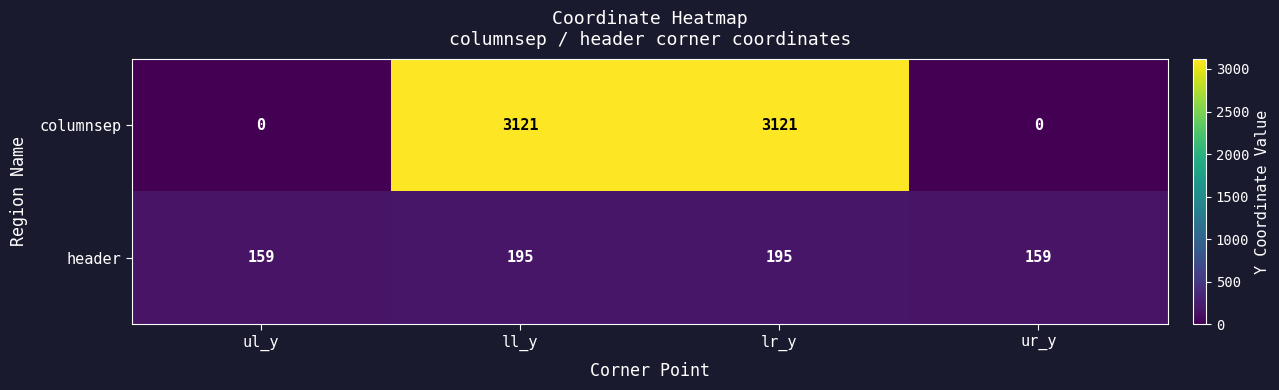

Reading left to right, list all the values displayed in this chart.

columnsep: 0	3121	3121	0
header: 159	195	195	159